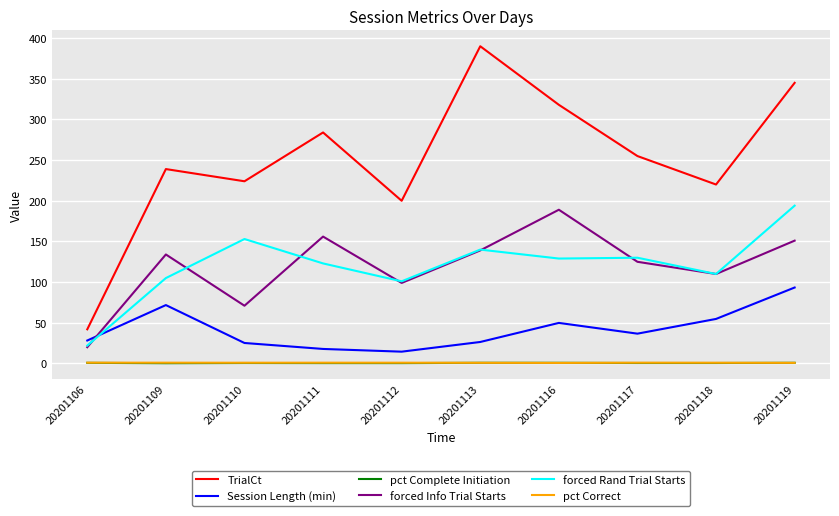

Is the value of pct Correct at 20201118 greater than the value of forced Rand Trial Starts at 20201119?

No